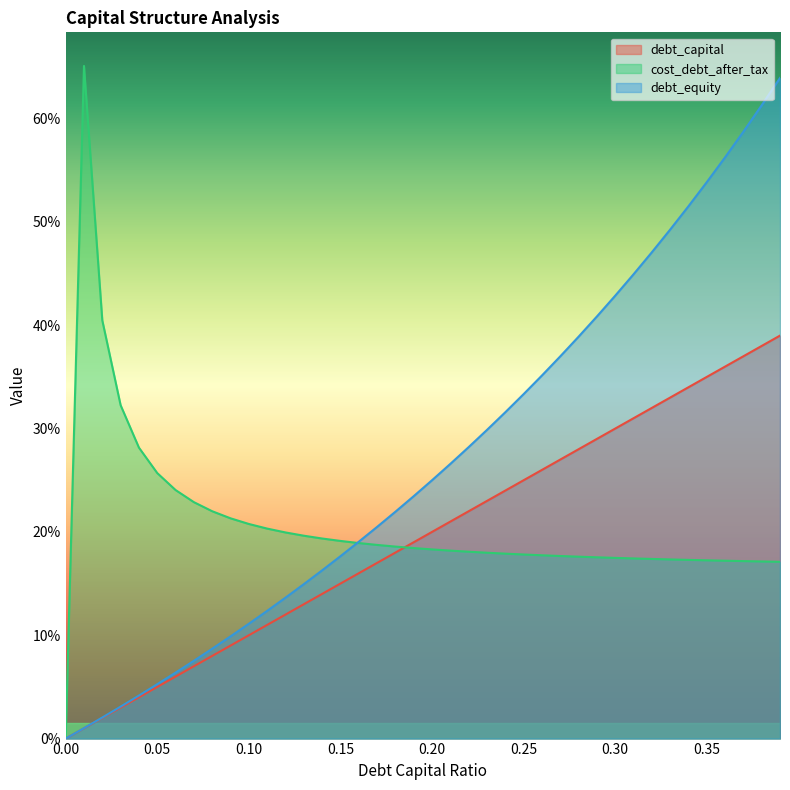

Which series has the largest range (max minus min)?

cost_debt_after_tax